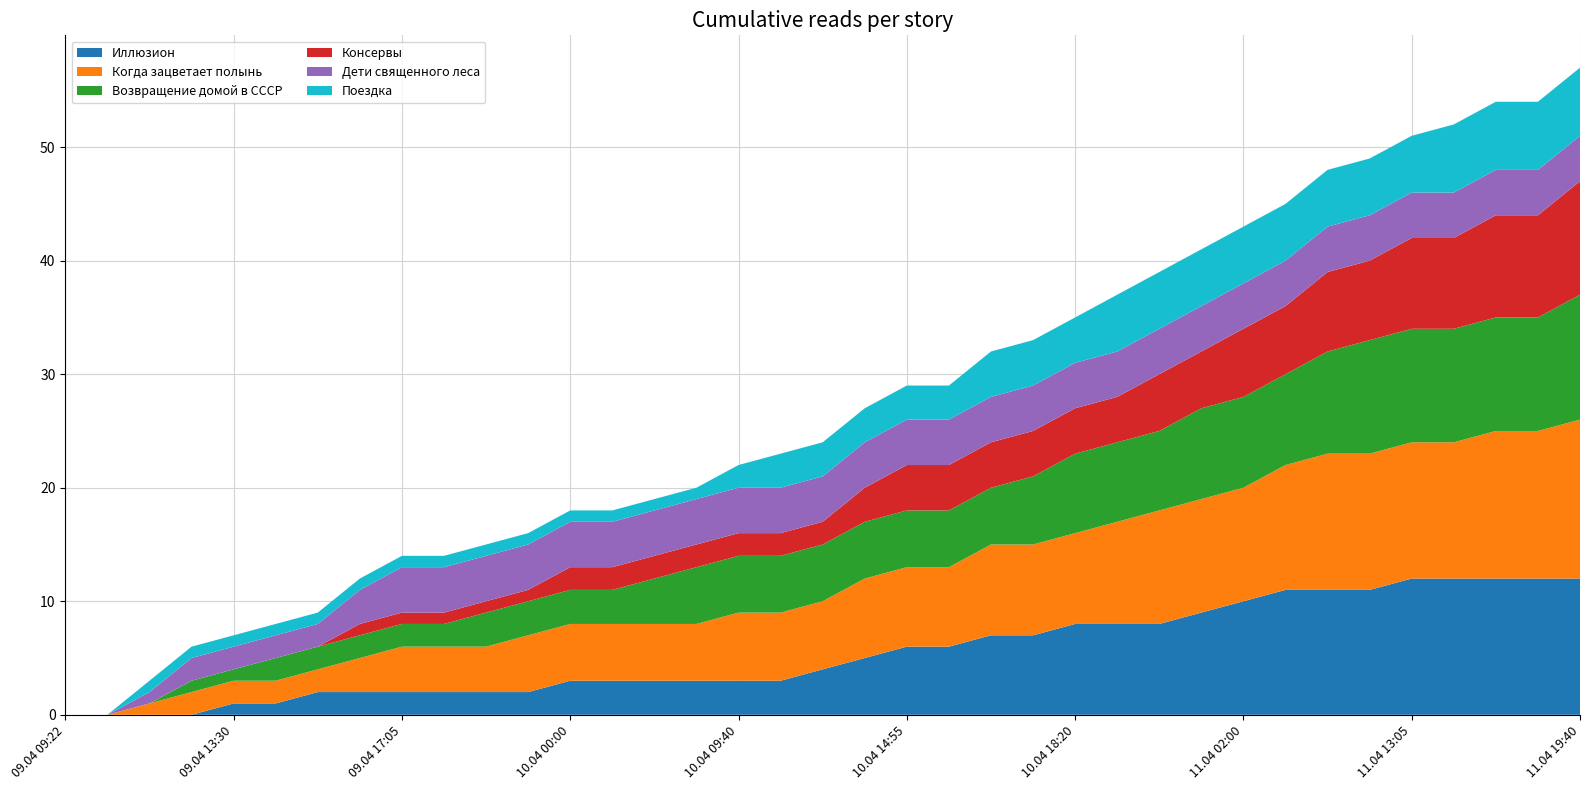

Reading left to right, extract all data points from this chart.

Иллюзион: 0	0	0	0	1	1	2	2	2	2	2	2	3	3	3	3	3	3	4	5	6	6	7	7	8	8	8	9	10	11	11	11	12	12	12	12	12
Когда зацветает полынь: 0	0	1	2	2	2	2	3	4	4	4	5	5	5	5	5	6	6	6	7	7	7	8	8	8	9	10	10	10	11	12	12	12	12	13	13	14
Возвращение домой в СССР: 0	0	0	1	1	2	2	2	2	2	3	3	3	3	4	5	5	5	5	5	5	5	5	6	7	7	7	8	8	8	9	10	10	10	10	10	11
Консервы: 0	0	0	0	0	0	0	1	1	1	1	1	2	2	2	2	2	2	2	3	4	4	4	4	4	4	5	5	6	6	7	7	8	8	9	9	10
Дети священного леса: 0	0	1	2	2	2	2	3	4	4	4	4	4	4	4	4	4	4	4	4	4	4	4	4	4	4	4	4	4	4	4	4	4	4	4	4	4
Поездка: 0	0	1	1	1	1	1	1	1	1	1	1	1	1	1	1	2	3	3	3	3	3	4	4	4	5	5	5	5	5	5	5	5	6	6	6	6